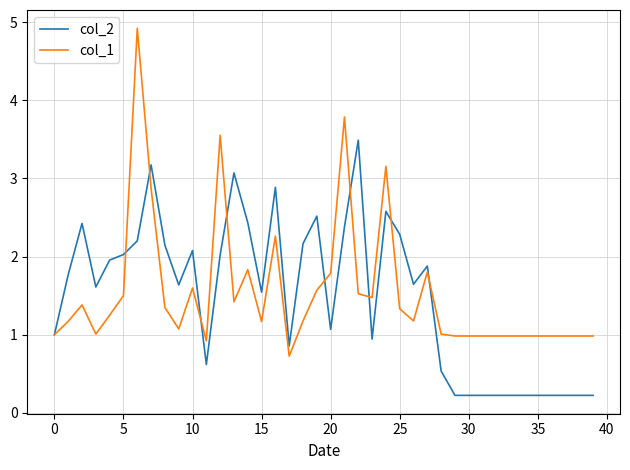

What is the greatest value displayed?

4.9